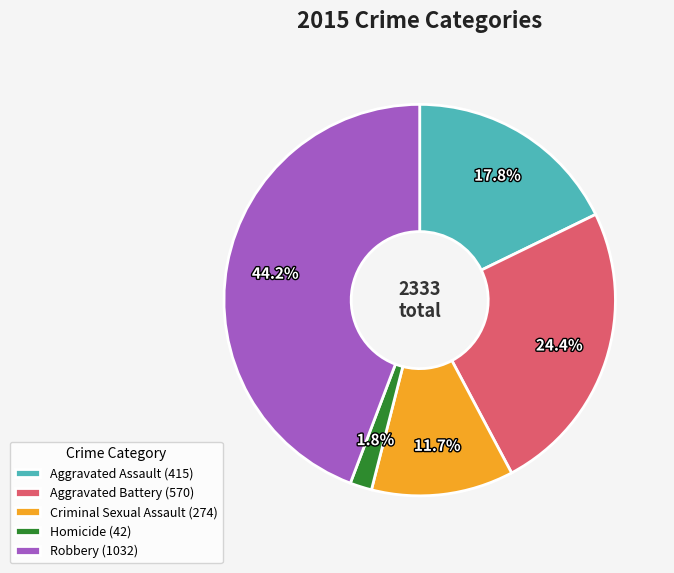

To the nearest percent, what portion does Aggravated Battery represent?

24%